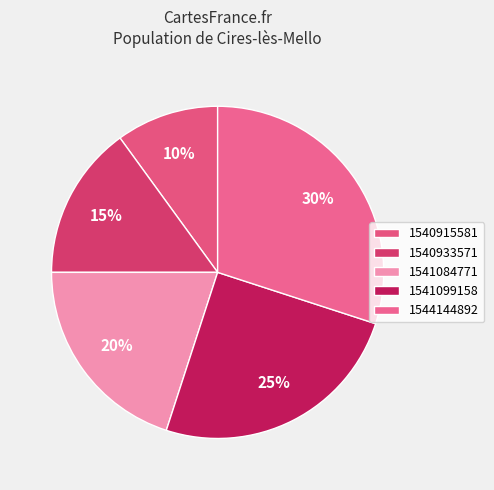

To the nearest percent, what percentage of the pie is 1541084771?

20%